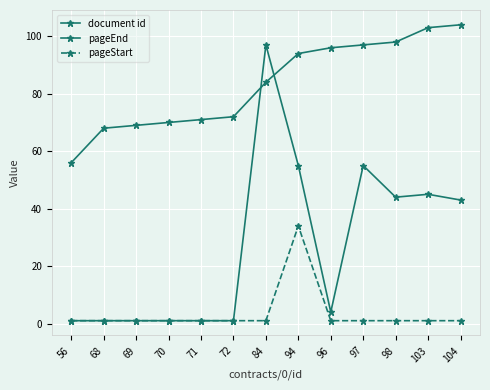

What is the sum of the pageStart values at 96 and 72?

2